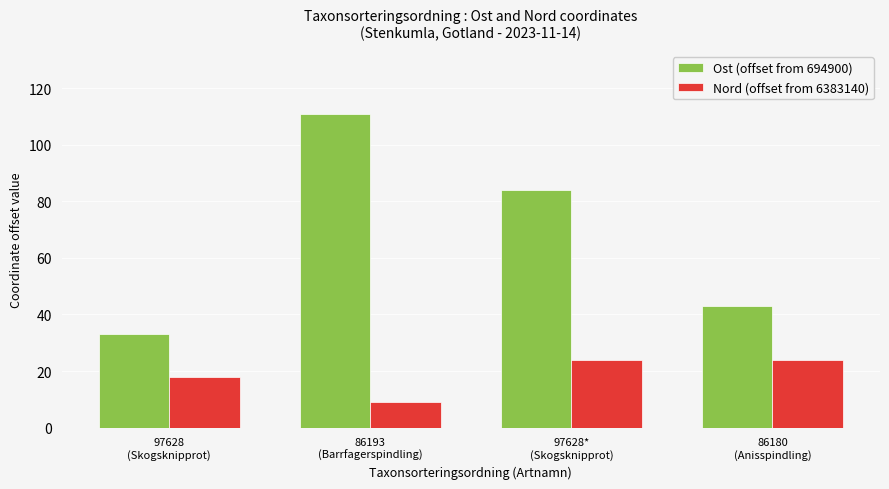

Rank the categories by Ost (offset from 694900) value from lowest to highest.

97628
(Skogsknipprot), 86180
(Anisspindling), 97628*
(Skogsknipprot), 86193
(Barrfagerspindling)